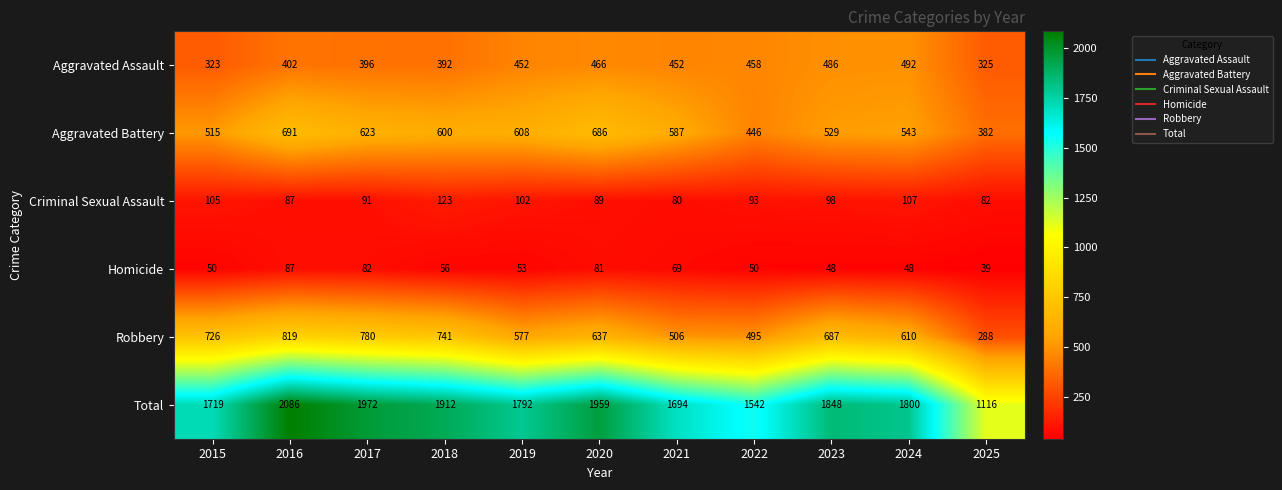

What is the sum of the Robbery values at 2024 and 2023?

1297